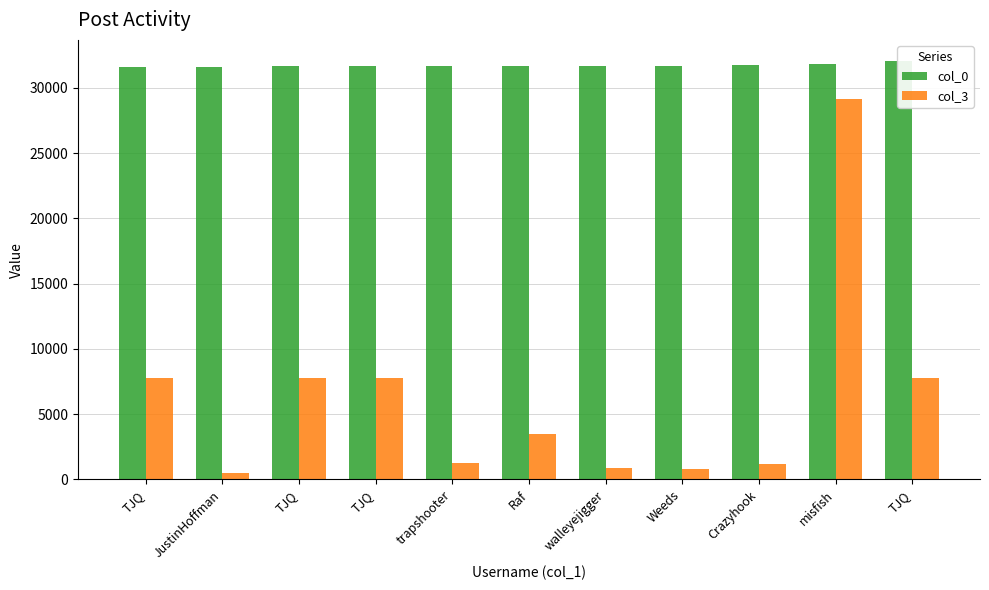

The col_3 series shows 876 at walleyejigger. True or false?

True